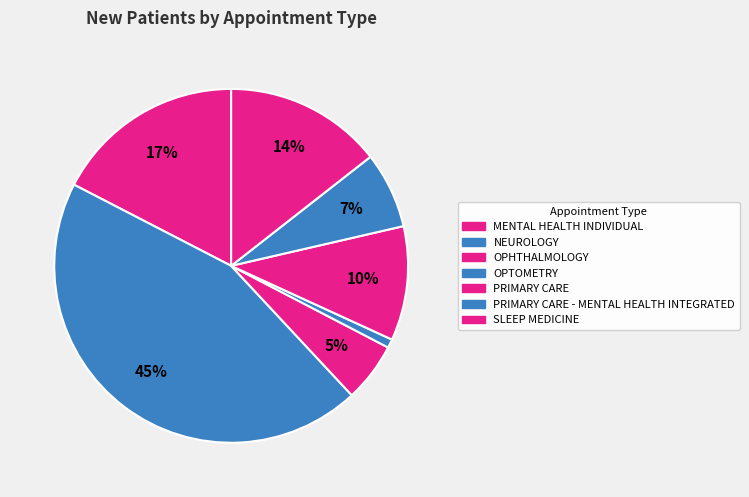

To the nearest percent, what percentage of the pie is SLEEP MEDICINE?

14%